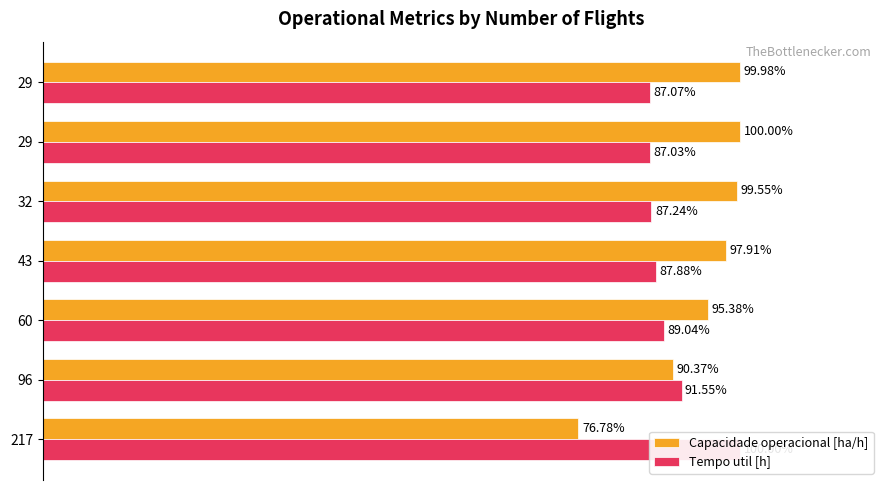

Reading left to right, extract all data points from this chart.

Capacidade operacional [ha/h]: 76.8	90.4	95.4	97.9	99.5	100.0	100.0
Tempo util [h]: 100.0	91.5	89.0	87.9	87.2	87.0	87.1